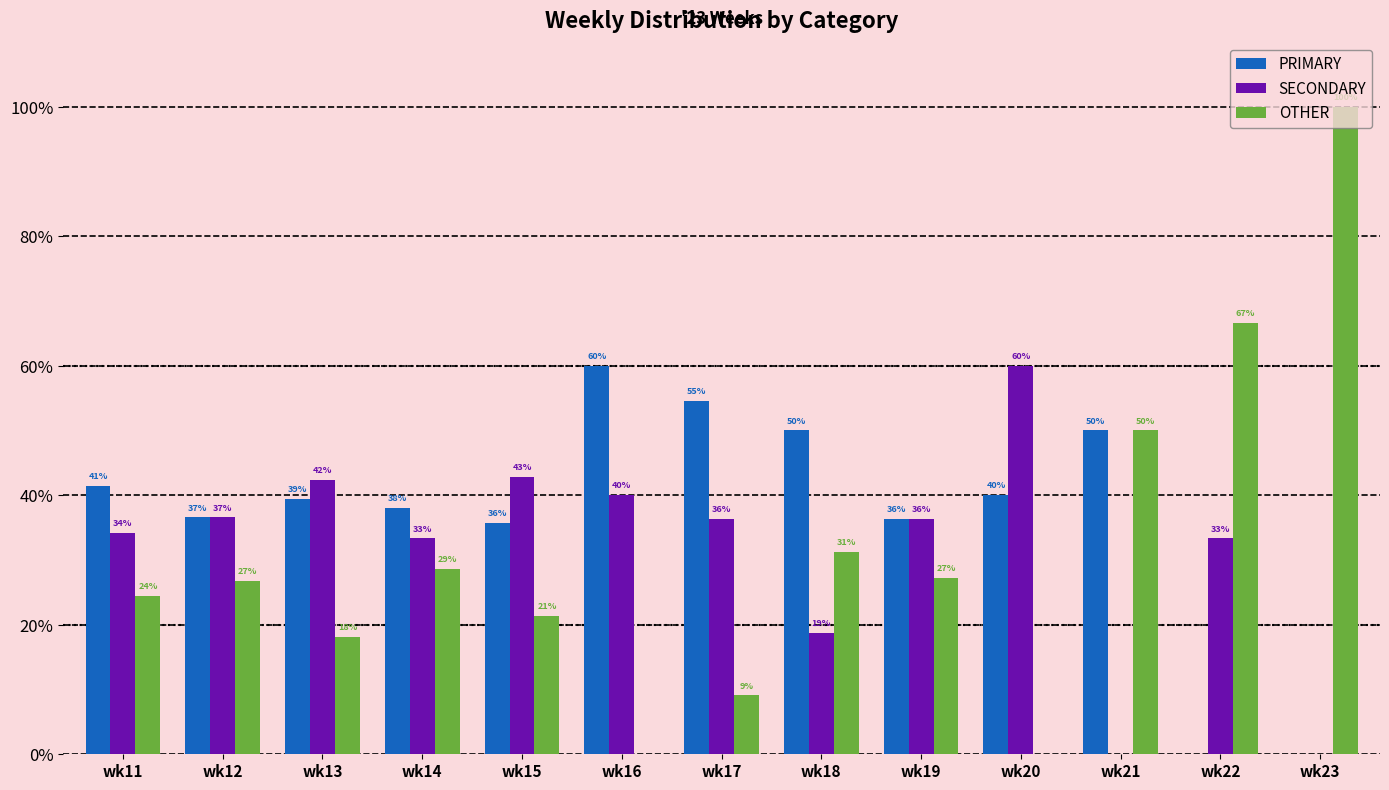

What are all the series names shown in the legend?

PRIMARY, SECONDARY, OTHER